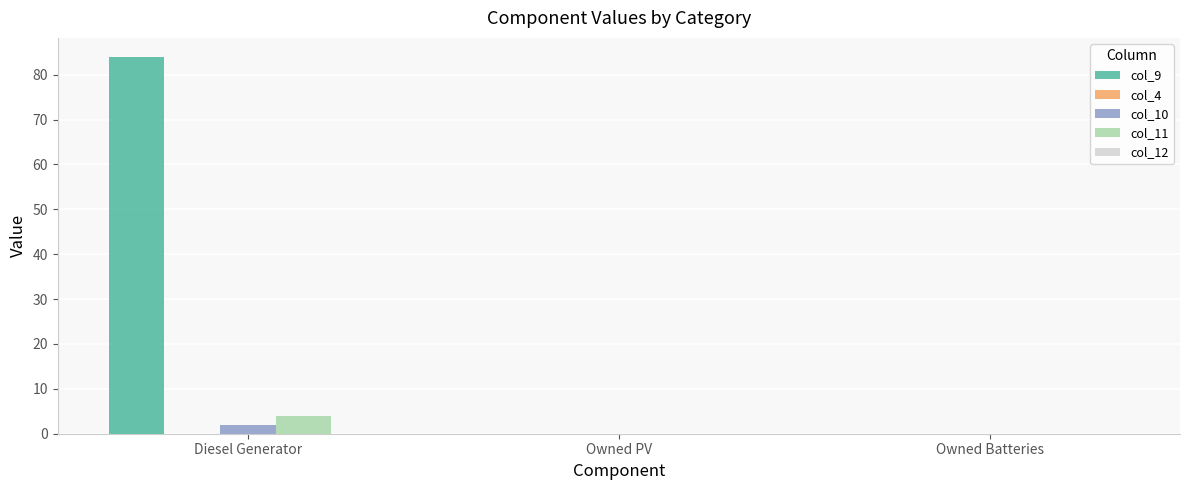

The value of col_9 at Owned PV is 37. True or false?

False